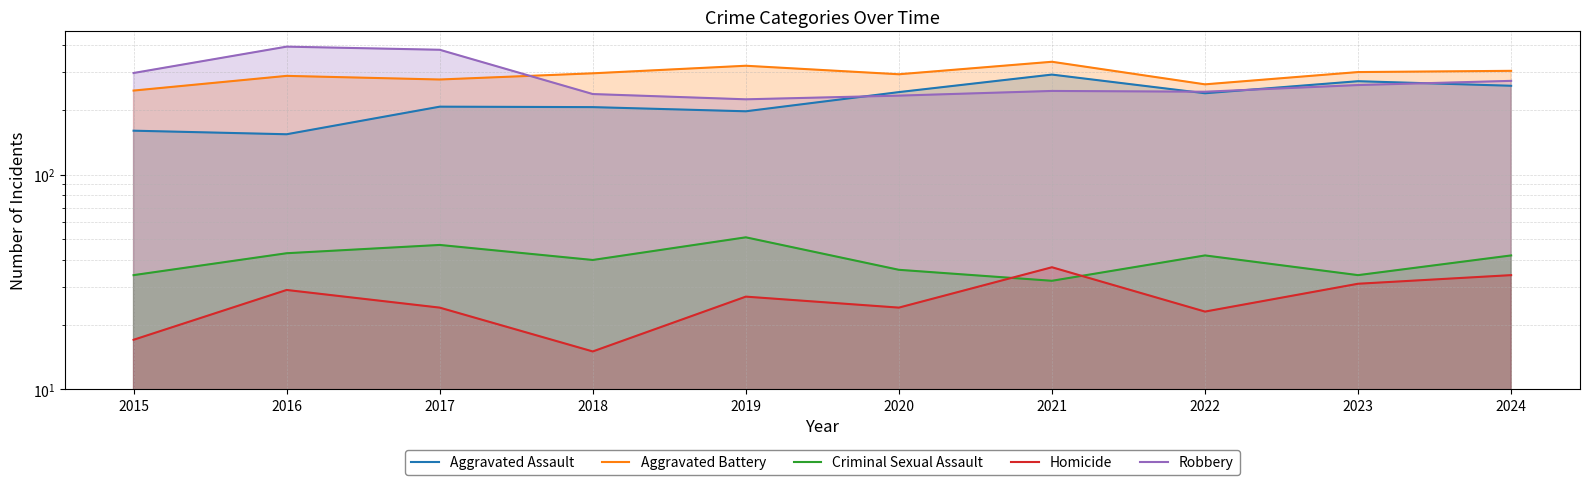

At 2022, list the series in order from largest to smallest.

Aggravated Battery, Robbery, Aggravated Assault, Criminal Sexual Assault, Homicide